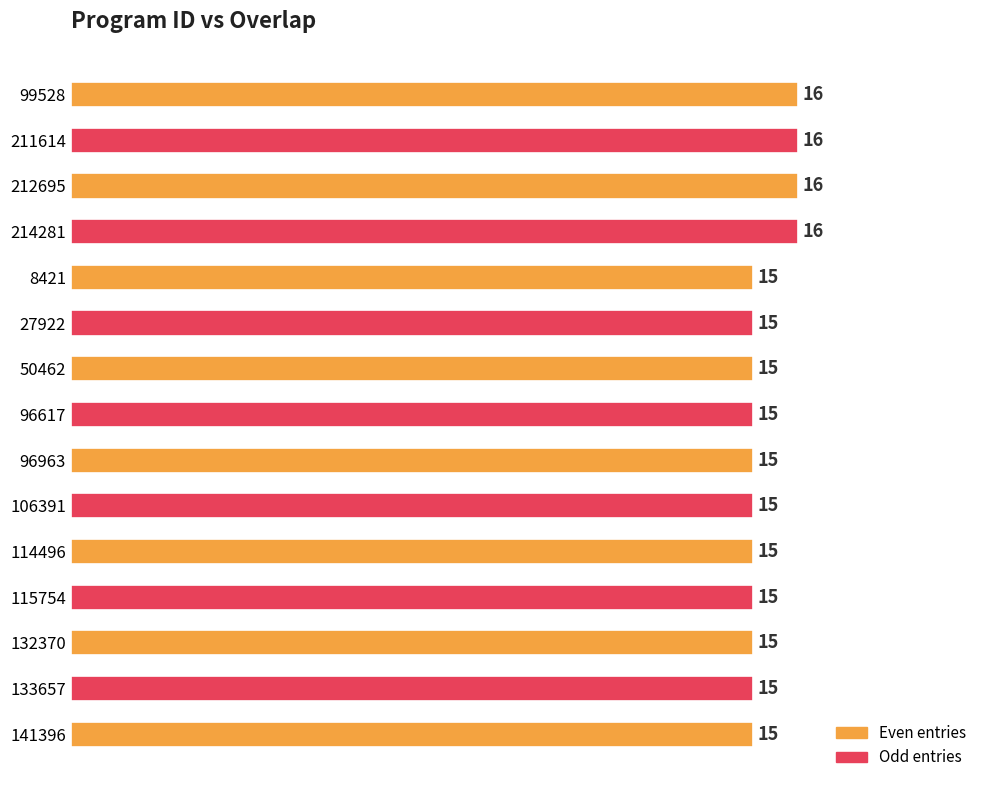

What position from the top is 132370?

13